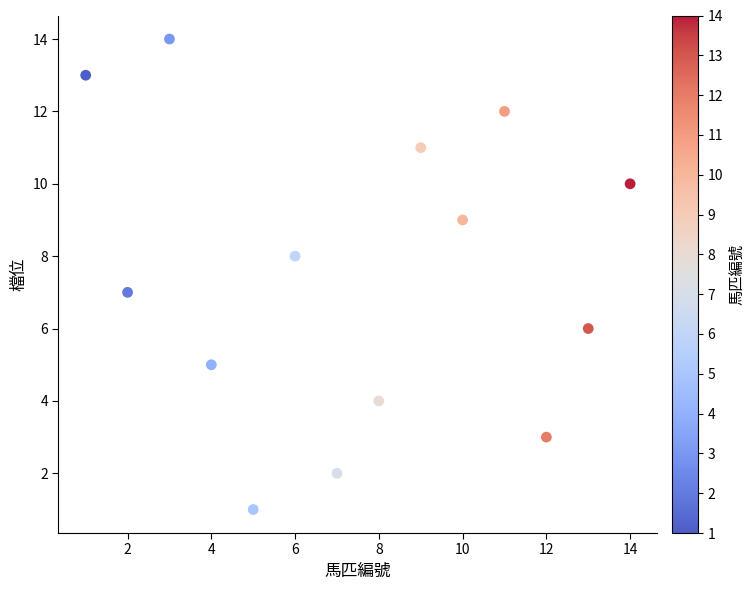

What is the range of Y values (max minus min)?

13